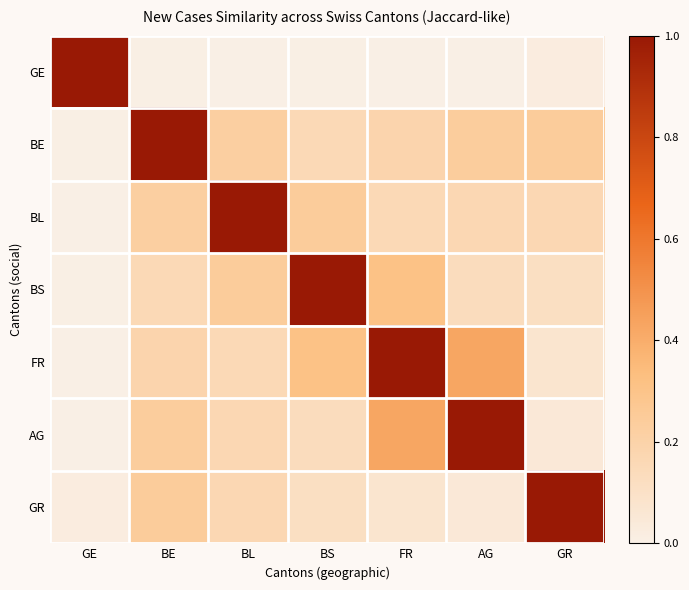

Reading right to left, extract all data points from this chart.

GE: GR=0.0	AG=0.0	FR=0.0	BS=0.0	BL=0.0	BE=0.0	GE=1.0
BE: GR=0.2	AG=0.2	FR=0.2	BS=0.2	BL=0.2	BE=1.0	GE=0.0
BL: GR=0.2	AG=0.2	FR=0.2	BS=0.2	BL=1.0	BE=0.2	GE=0.0
BS: GR=0.1	AG=0.1	FR=0.3	BS=1.0	BL=0.2	BE=0.2	GE=0.0
FR: GR=0.1	AG=0.4	FR=1.0	BS=0.3	BL=0.2	BE=0.2	GE=0.0
AG: GR=0.1	AG=1.0	FR=0.4	BS=0.1	BL=0.2	BE=0.2	GE=0.0
GR: GR=1.0	AG=0.1	FR=0.1	BS=0.1	BL=0.2	BE=0.2	GE=0.0